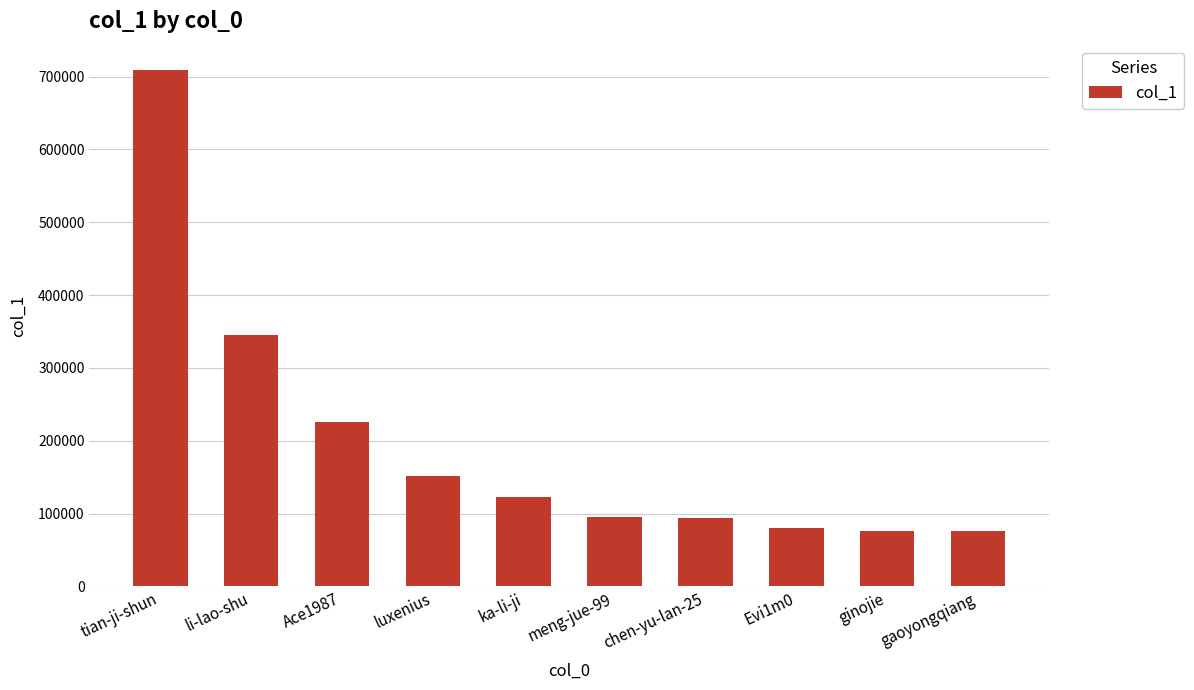

Where is the data nearest to the value 392304?

li-lao-shu